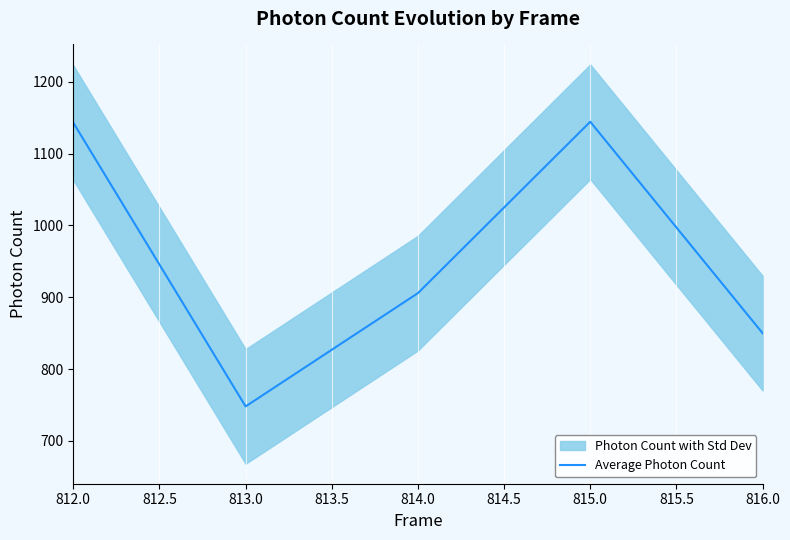

Where does the data first go above 905?

812.0